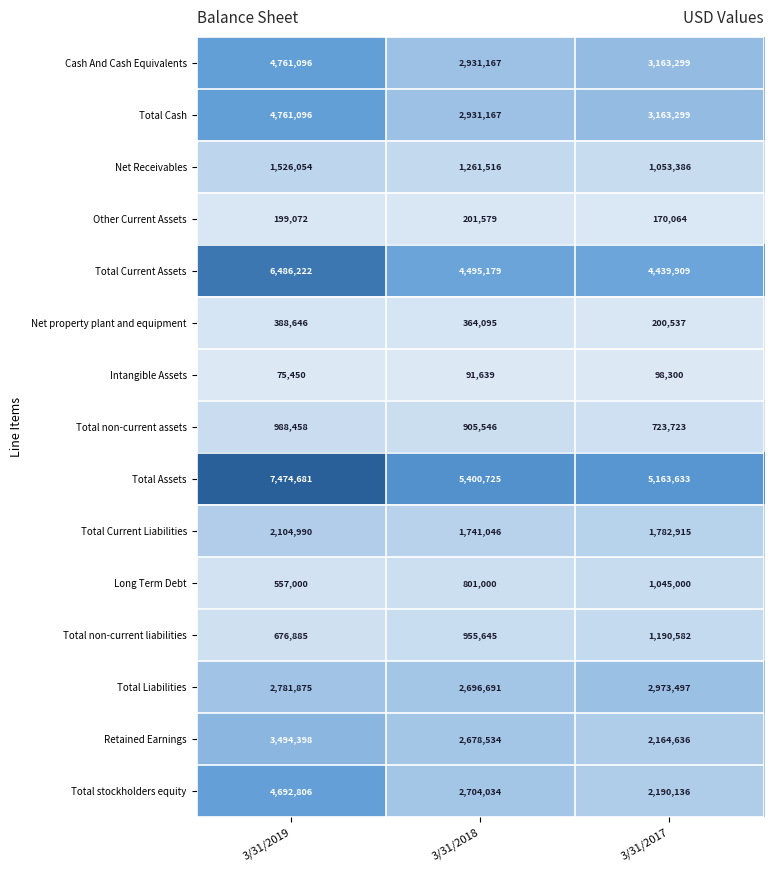

At which label is Total Current Liabilities closest to 1923018?

3/31/2017